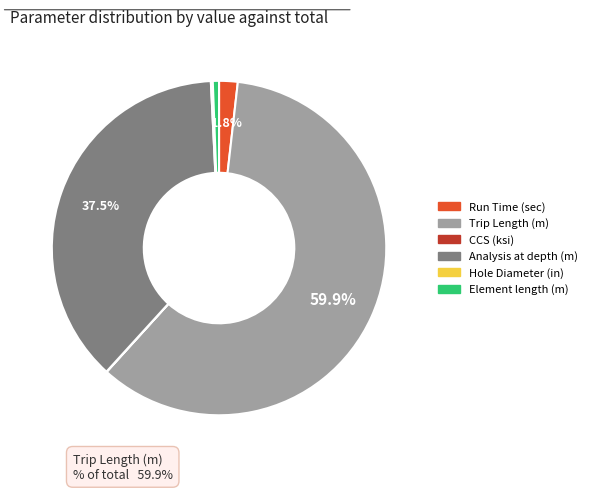

What portion of the pie excludes Analysis at depth (m)?

62.5%